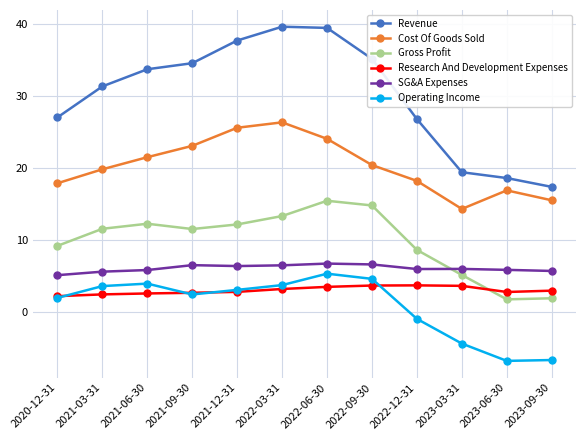

What is the label of the 2nd point from the right?

2023-06-30